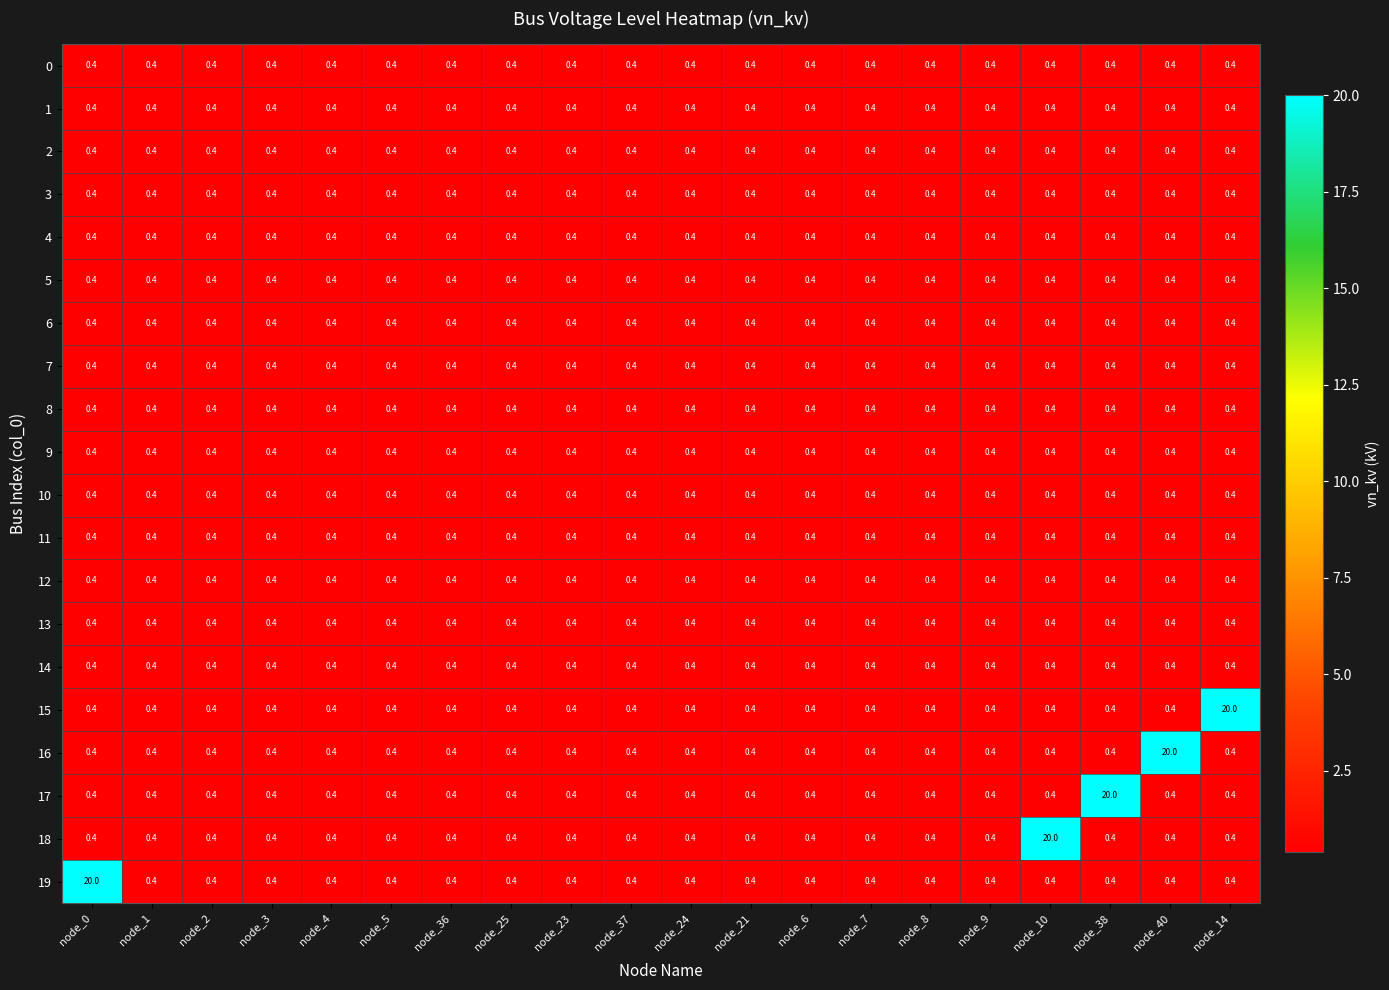

Between node_24 and node_14, which series saw the biggest shift?

15